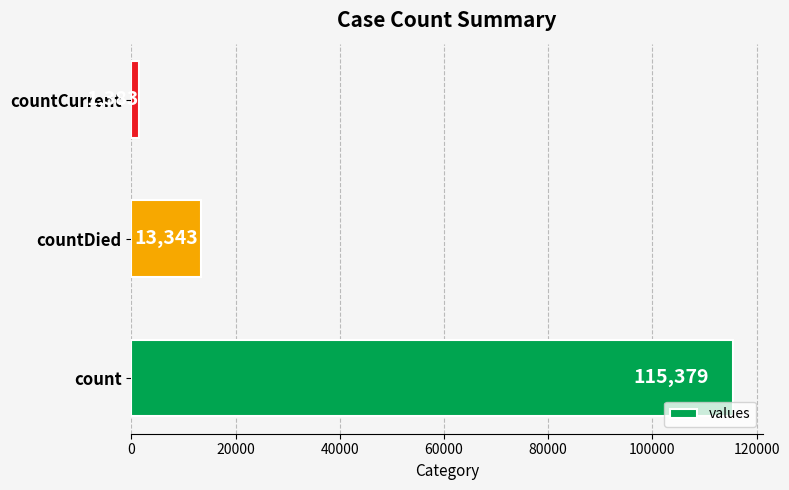

What is the smallest value displayed?

1383